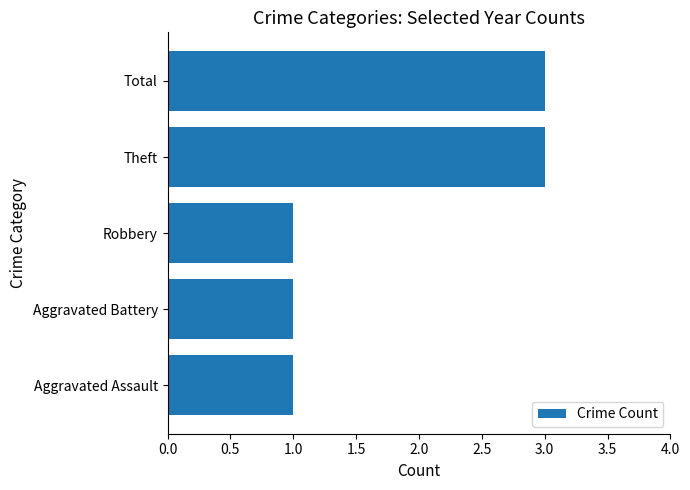

What is the change in value from Aggravated Battery to Theft?

+2